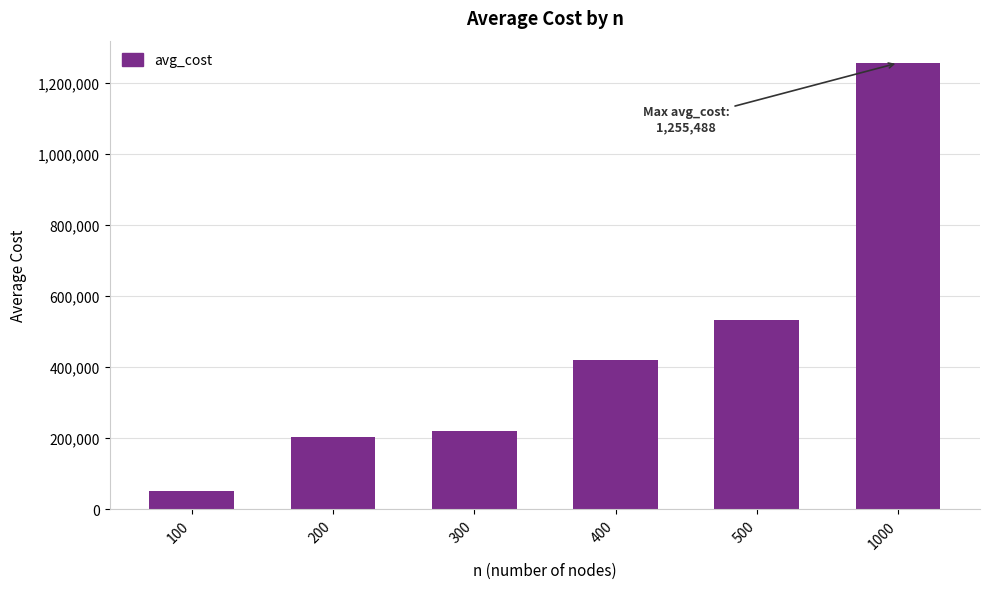

Which has a higher value, 200 or 300?

300